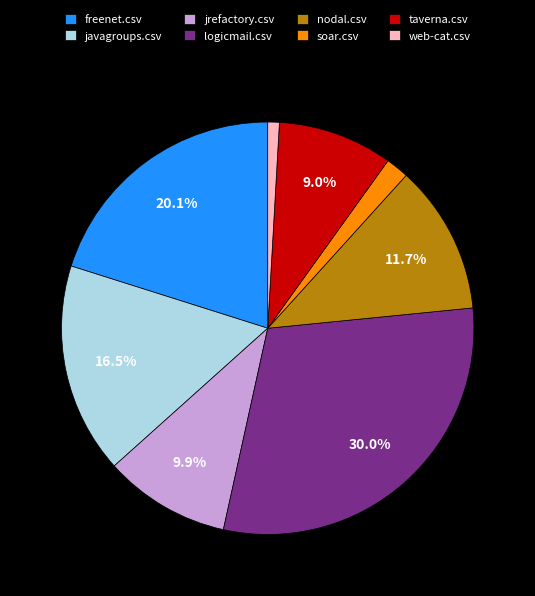

What percentage is the logicmail.csv slice, to the nearest percent?

30%